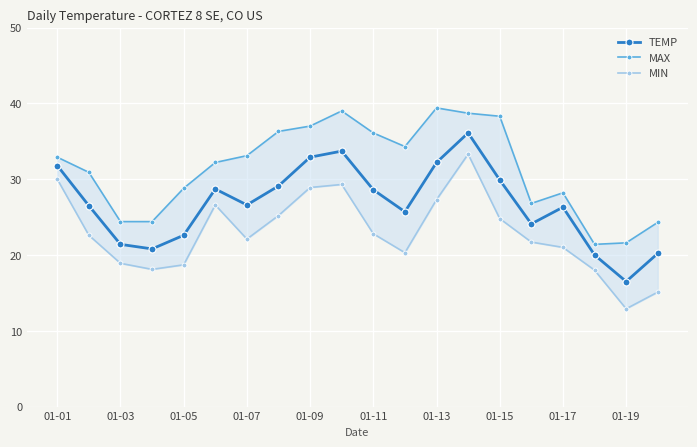

Which category has the lowest value in the TEMP series?

01-19